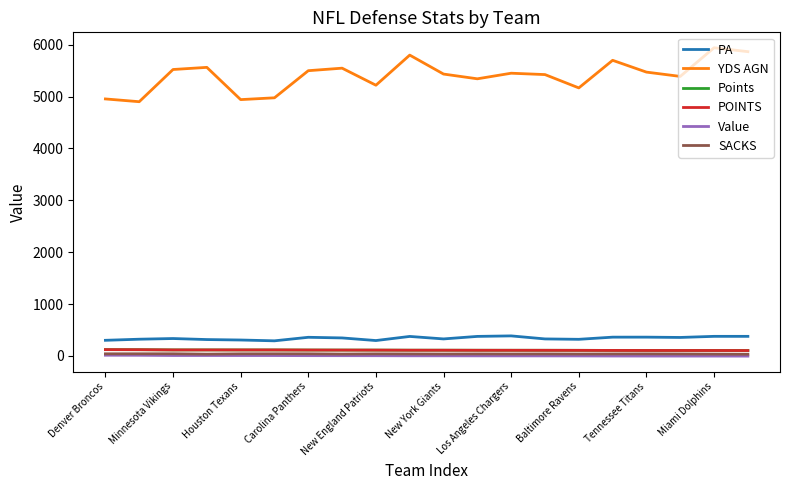

What is the maximum value shown in the chart?

5943.1